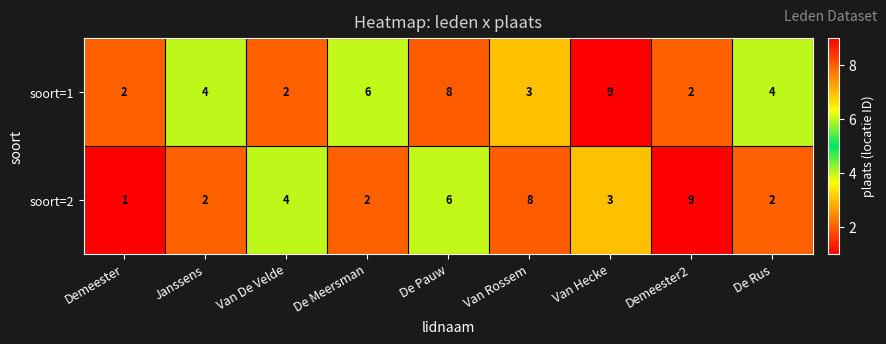

List the series in order of their overall mean, lowest first.

soort=2, soort=1